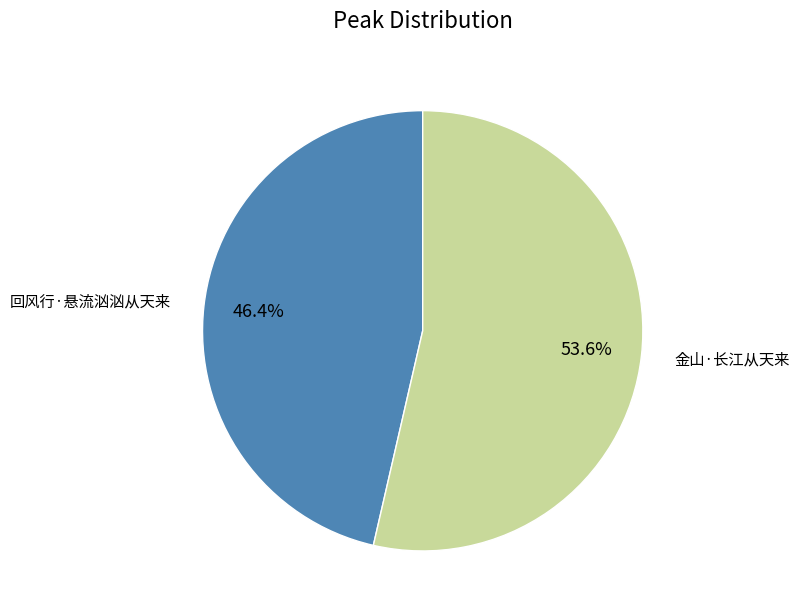

Does any single category account for the majority?

Yes